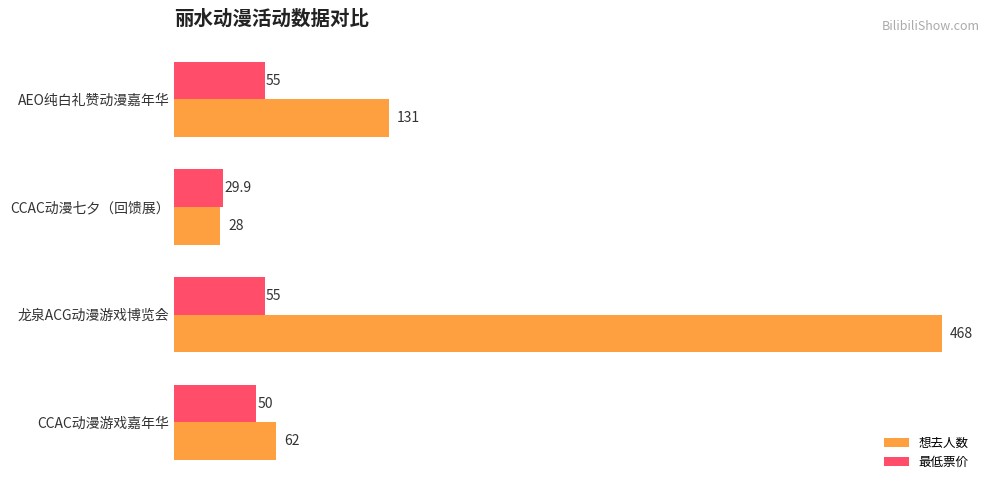

What is the average value of the 最低票价 series?

47.5